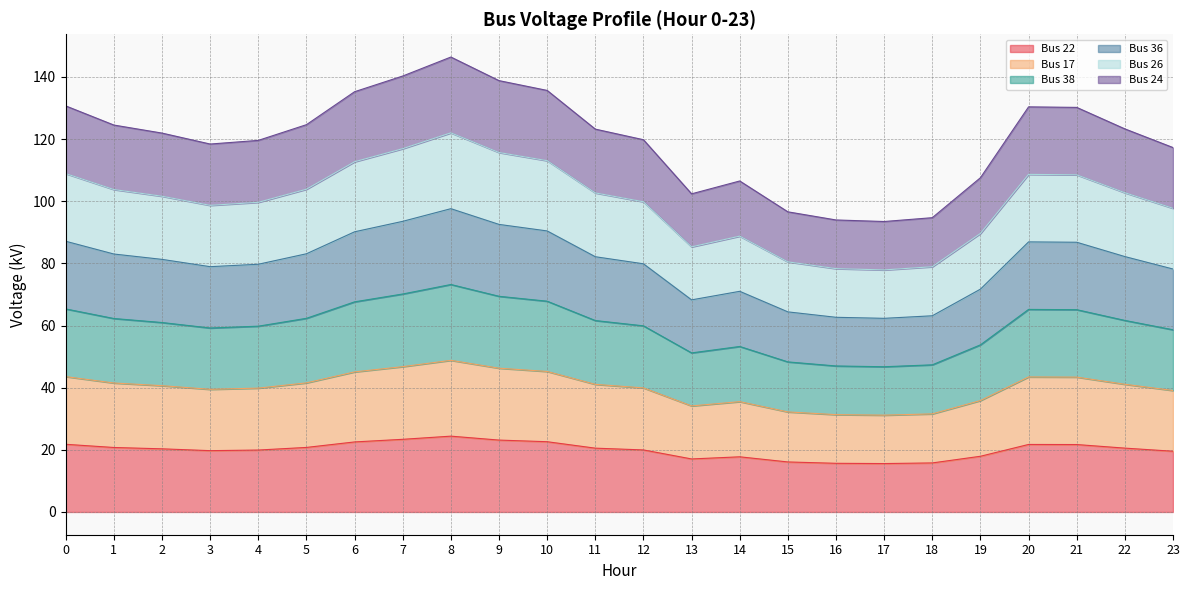

True or false: Bus 38 and Bus 24 intersect in this chart.

False